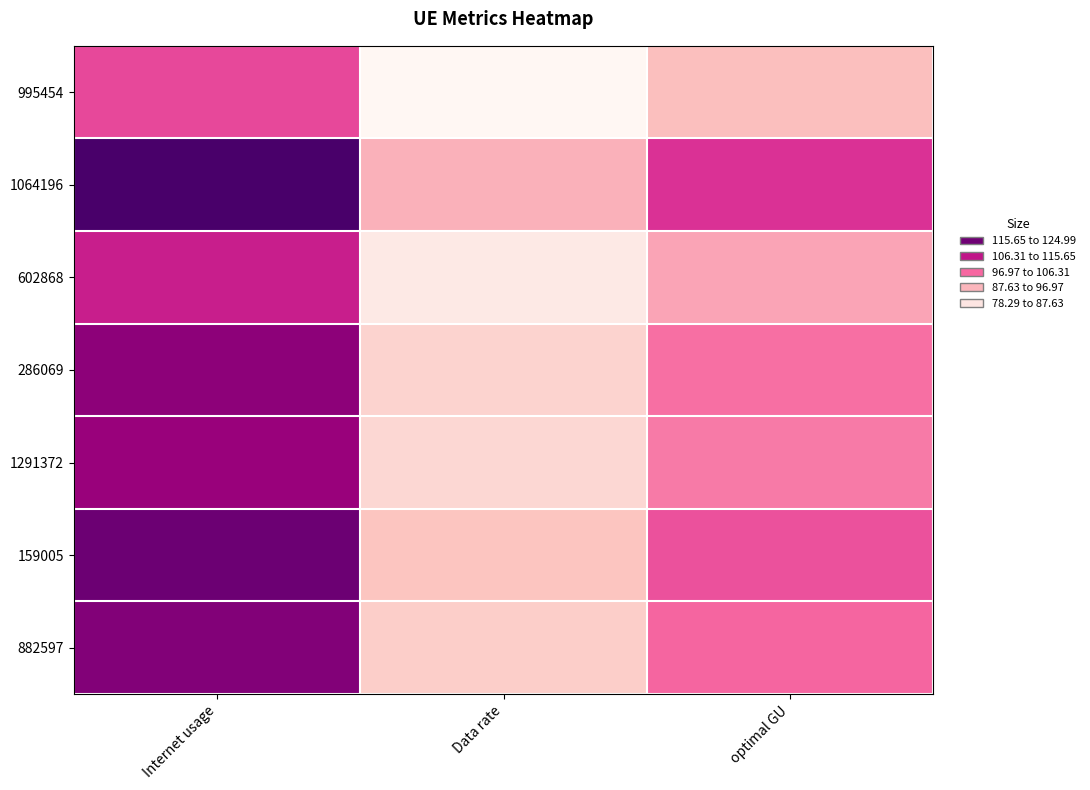

What is the difference between the highest and lowest values at Data rate?

14.7